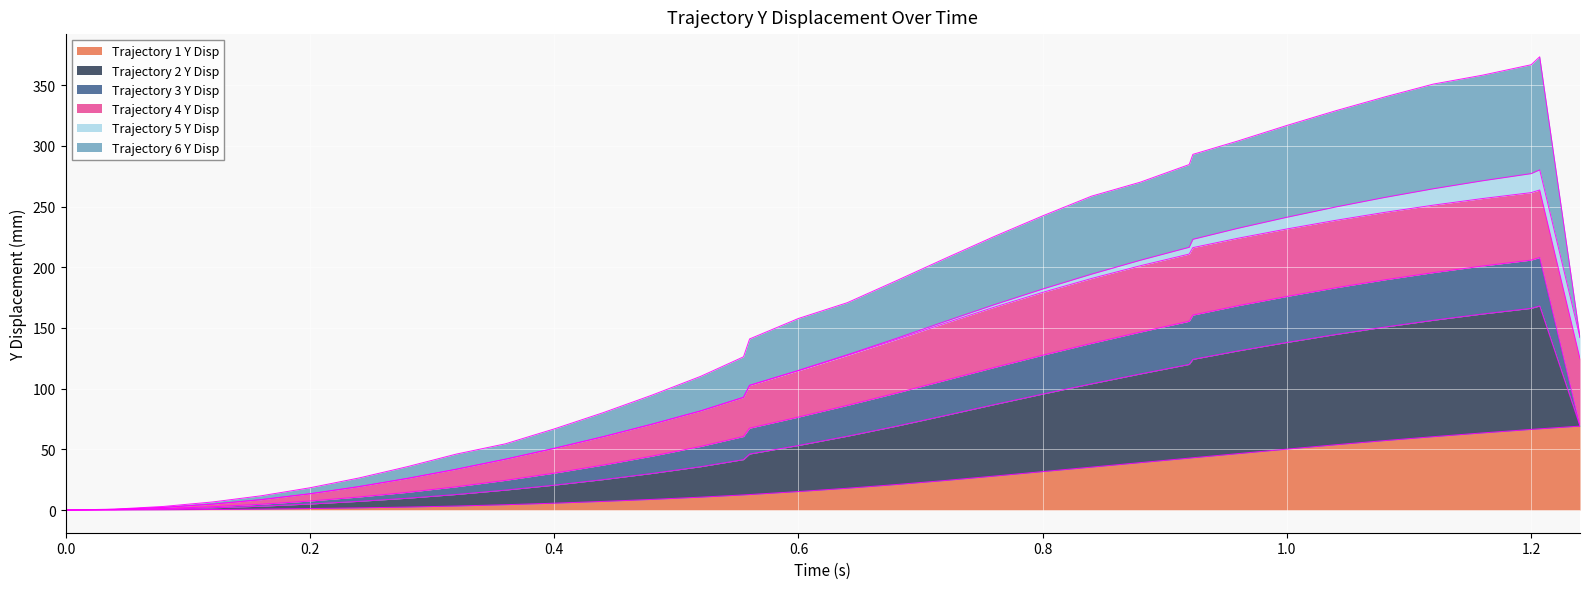

How many positive values does the Trajectory 6 Y Disp series have?

34